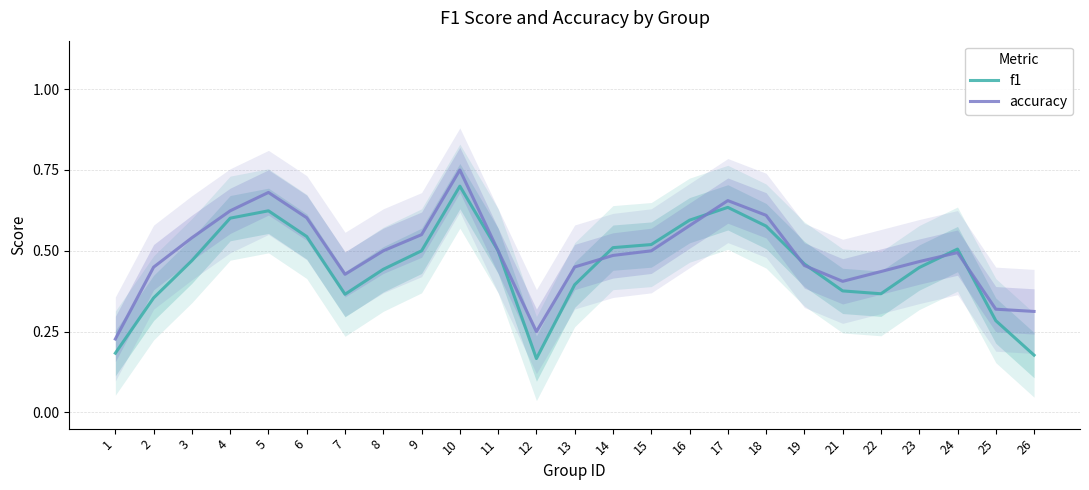

What is the value of the accuracy point at the 25th from the left?

0.3